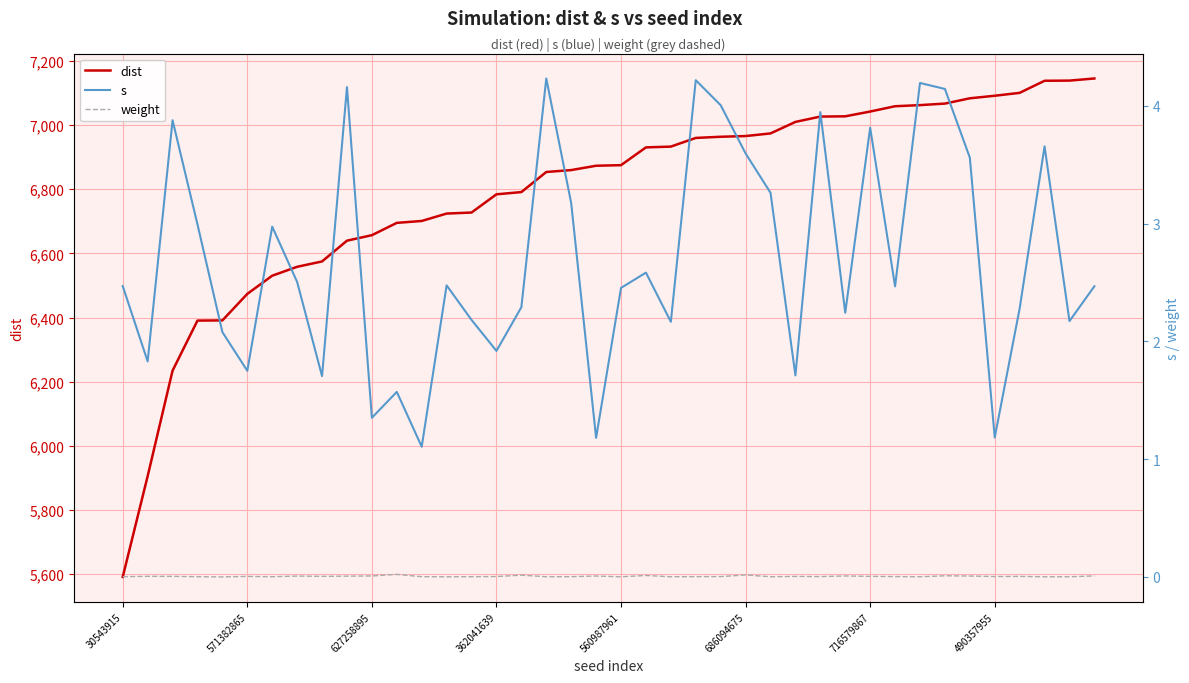

List the series in order of their peak value, highest first.

dist, s, weight